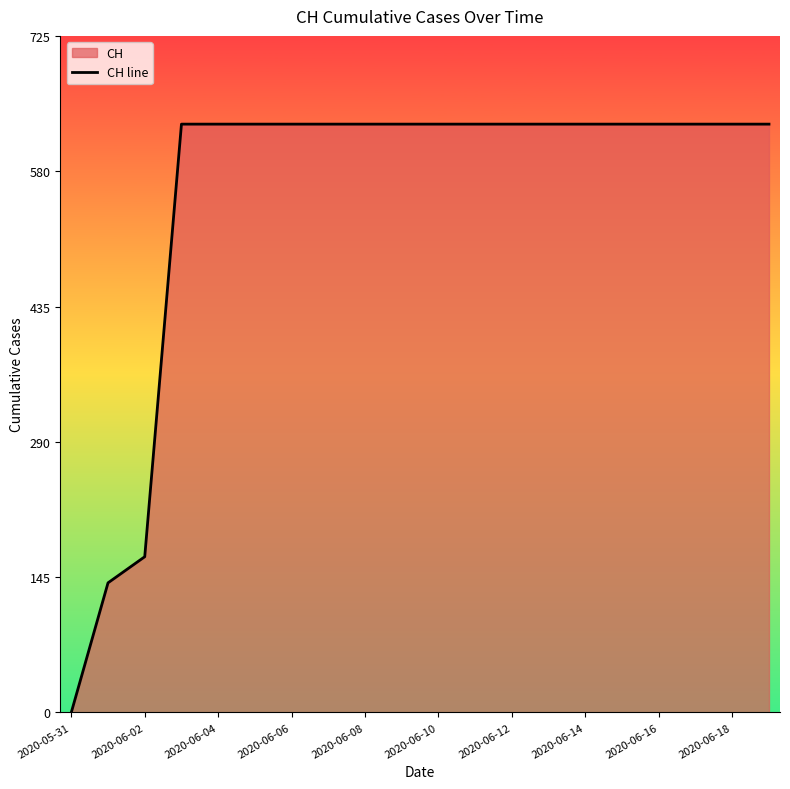

At which label is the value closest to 315?

2020-06-02